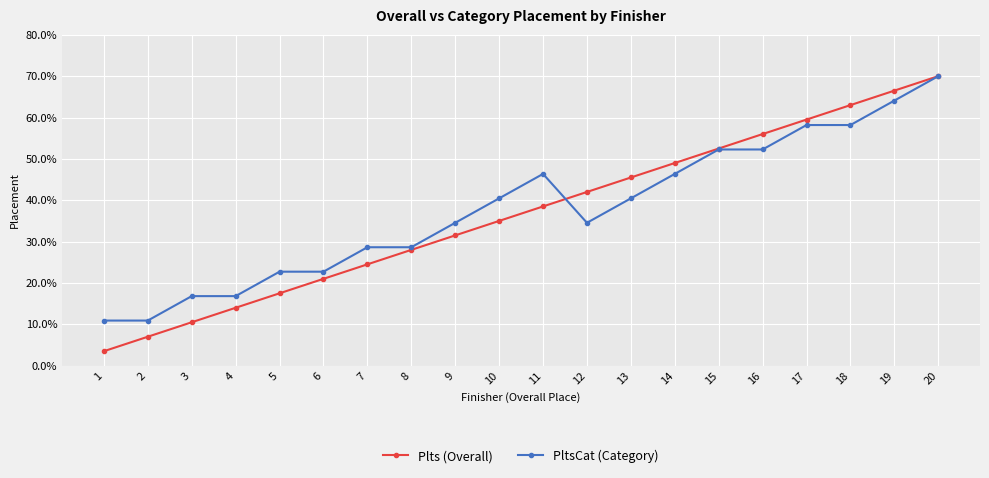

What is the smallest value displayed?

3.5